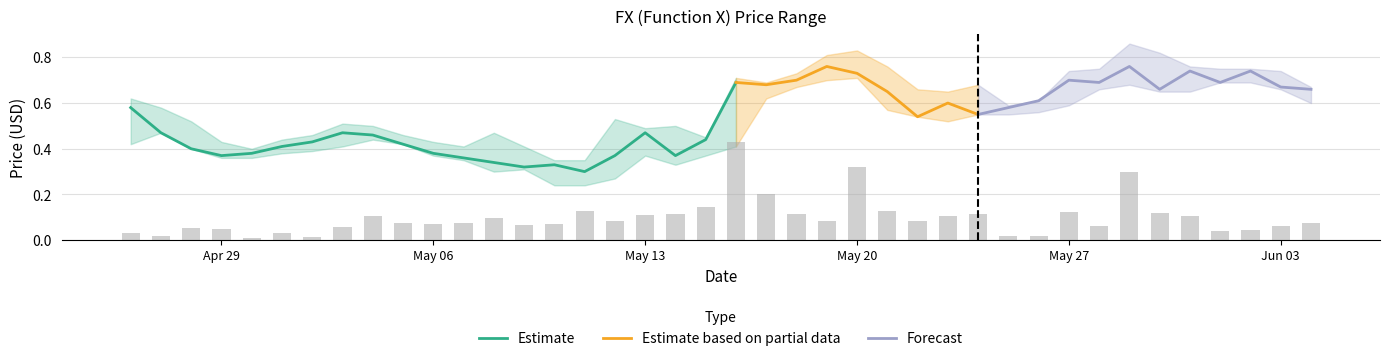

The value of close at 05/05/2019 is 0.4. True or false?

True